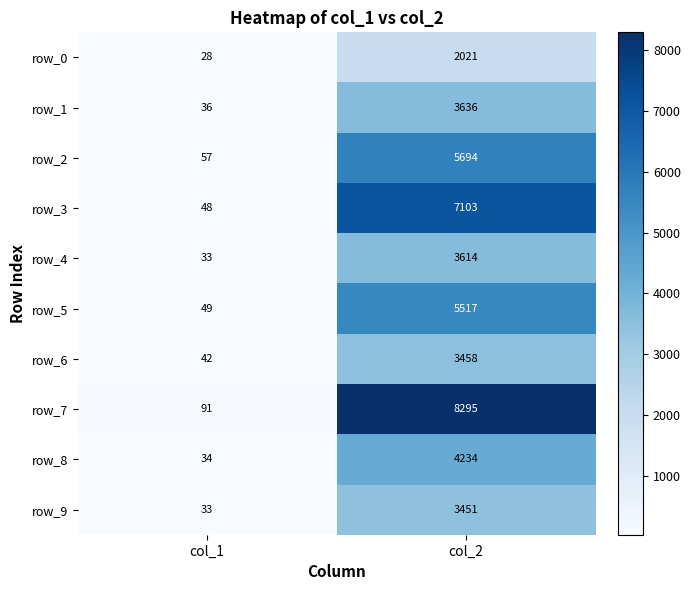

What is the approximate value of row_9 at col_2?

3451